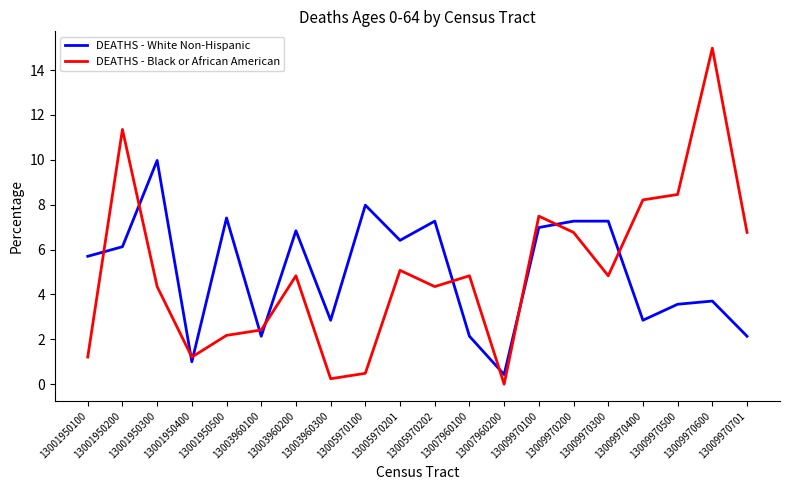

Count the number of data series in this chart.

2